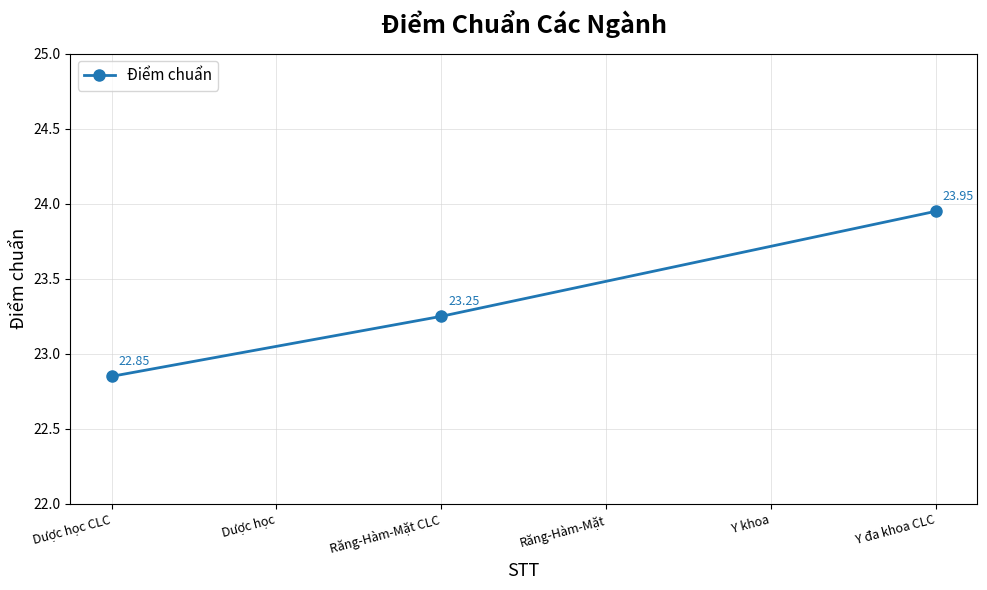

What is the label of the 1st point from the left?

Dược học CLC